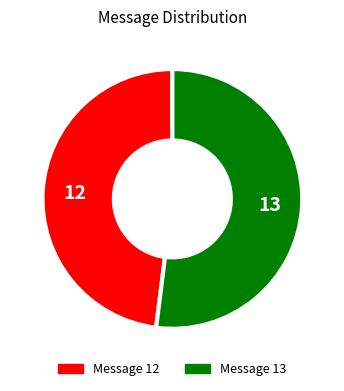

Rank the categories by value from lowest to highest.

Message 12, Message 13